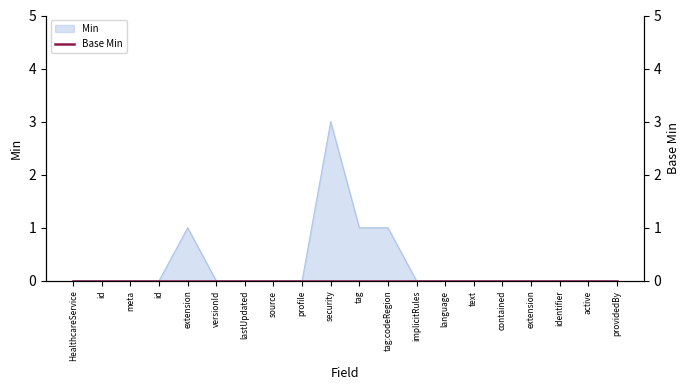

Does the chart have visible grid lines?

No